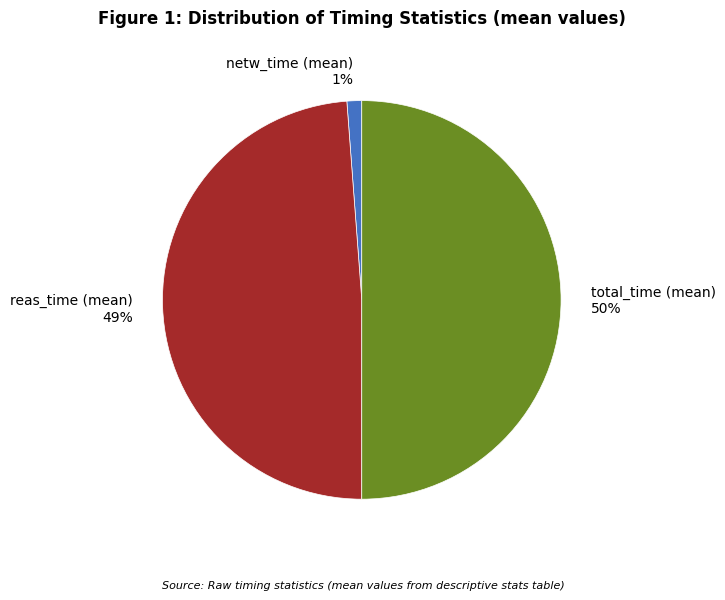

How many segments does this pie chart have?

3